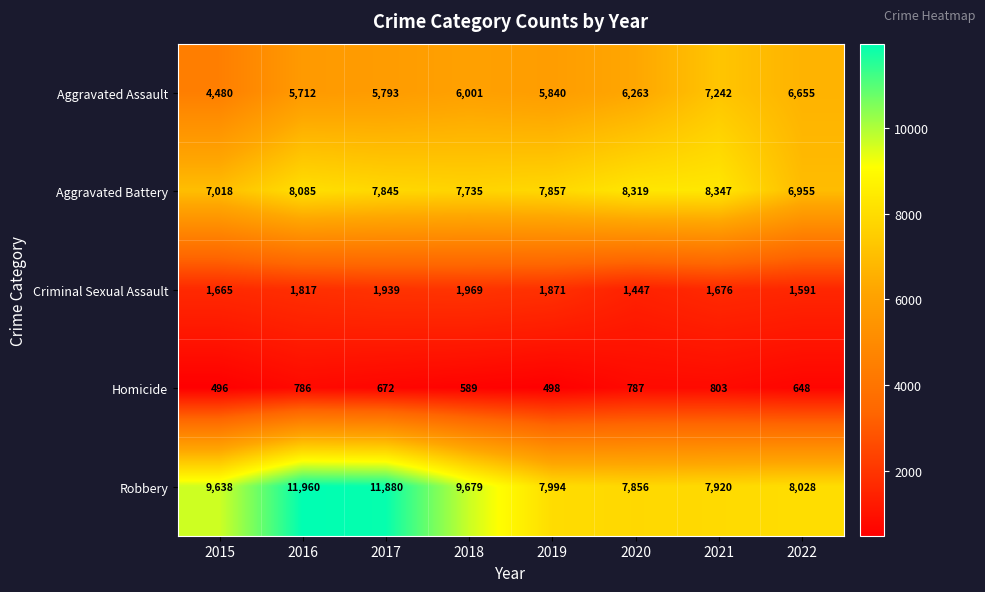

List the labels in order of Aggravated Battery value, largest first.

2021, 2020, 2016, 2019, 2017, 2018, 2015, 2022